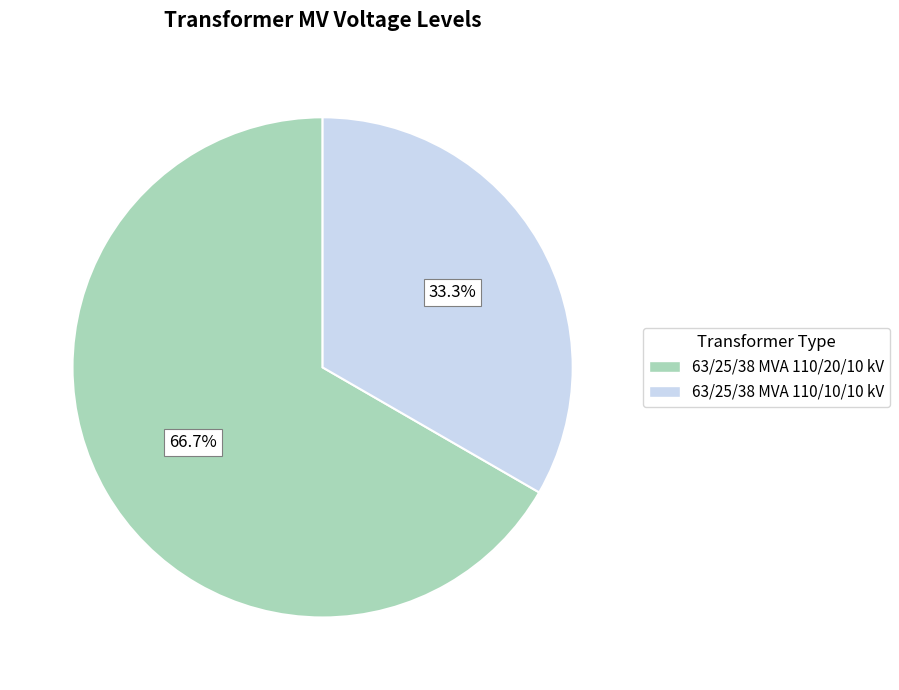

To the nearest percent, what percentage of the pie is 63/25/38 MVA 110/20/10 kV?

67%